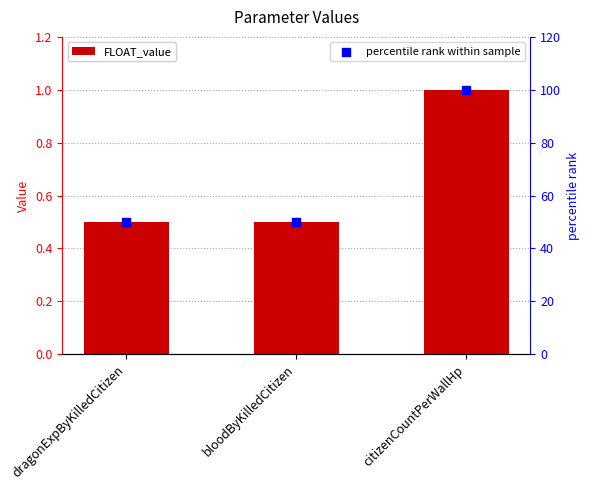

At which category is the sum across all series the highest?

citizenCountPerWallHp